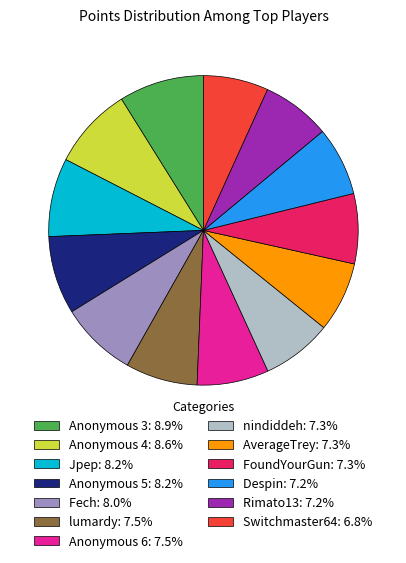

Is it true that Anonymous 5 is 1% of the pie?

False